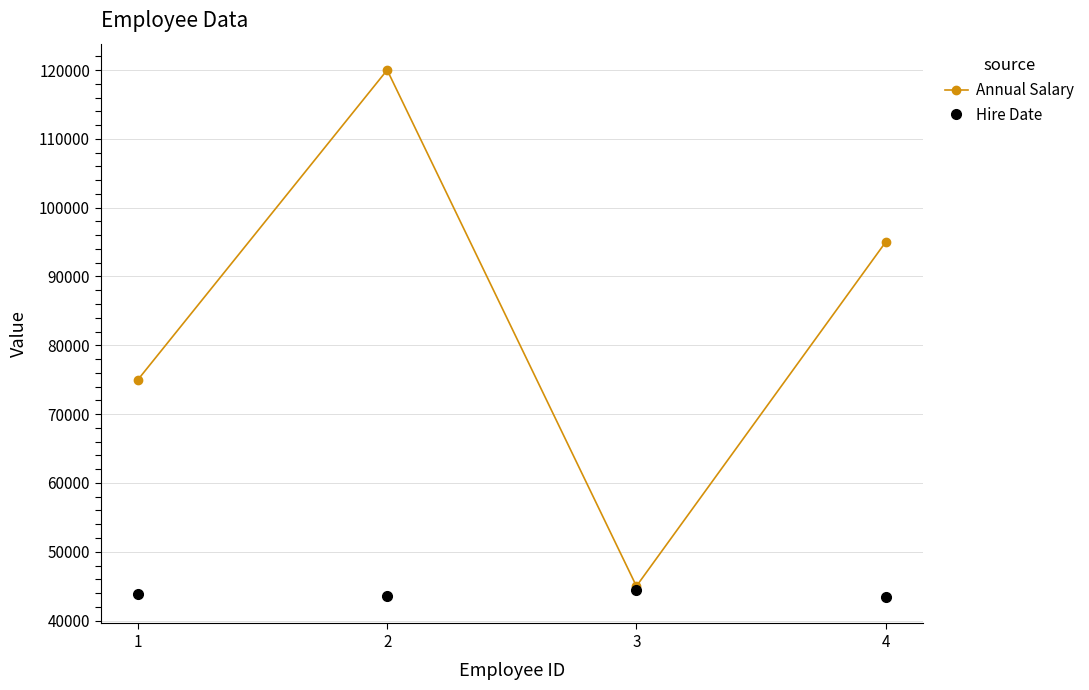

At which category does Annual Salary reach its first local valley?

3